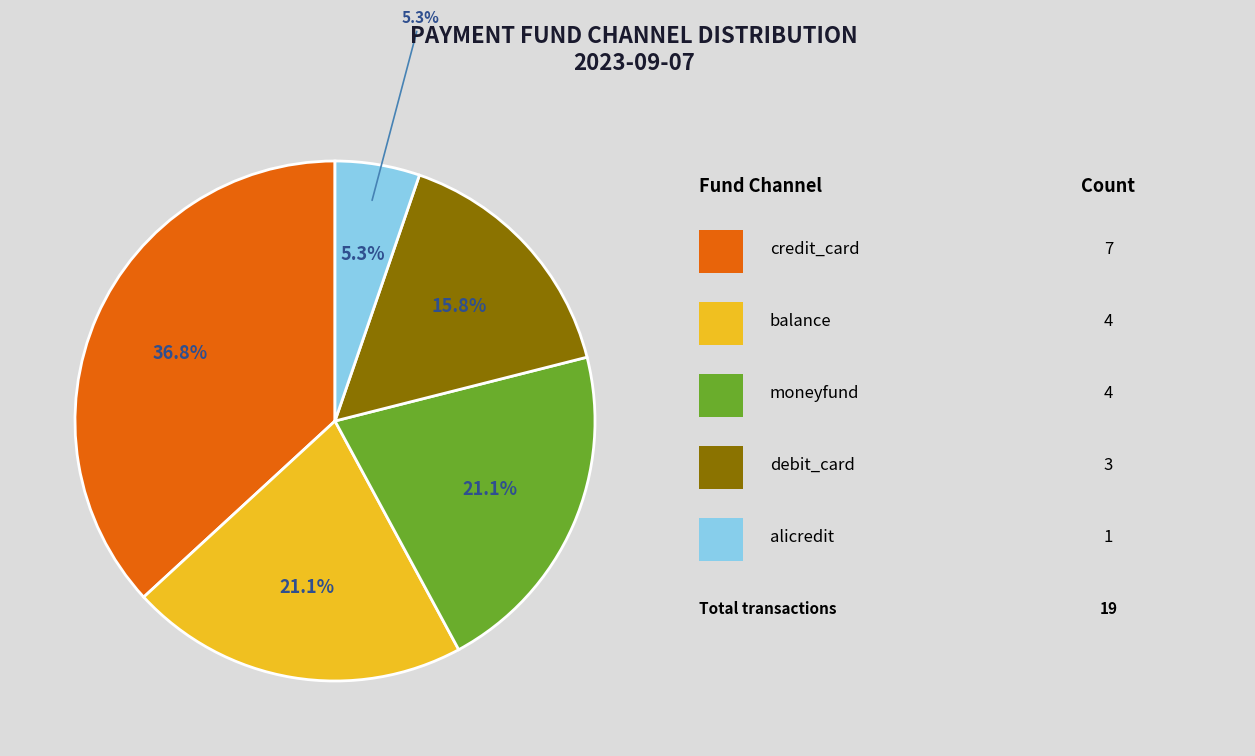

How much of the chart is everything except debit_card?

84.2%